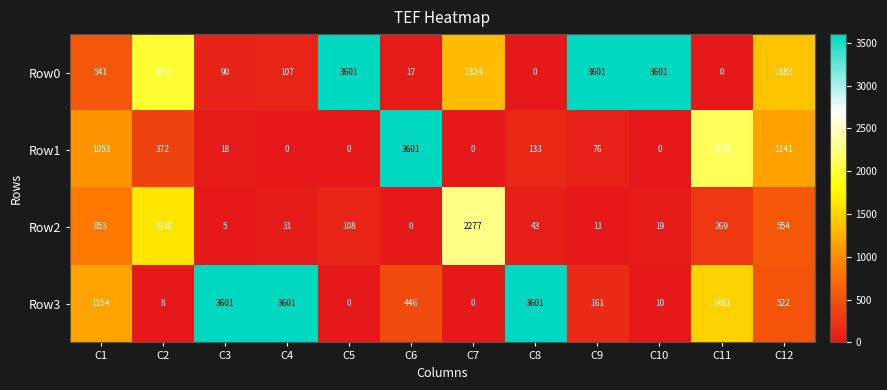

At which label does Row2 reach its peak?

C7